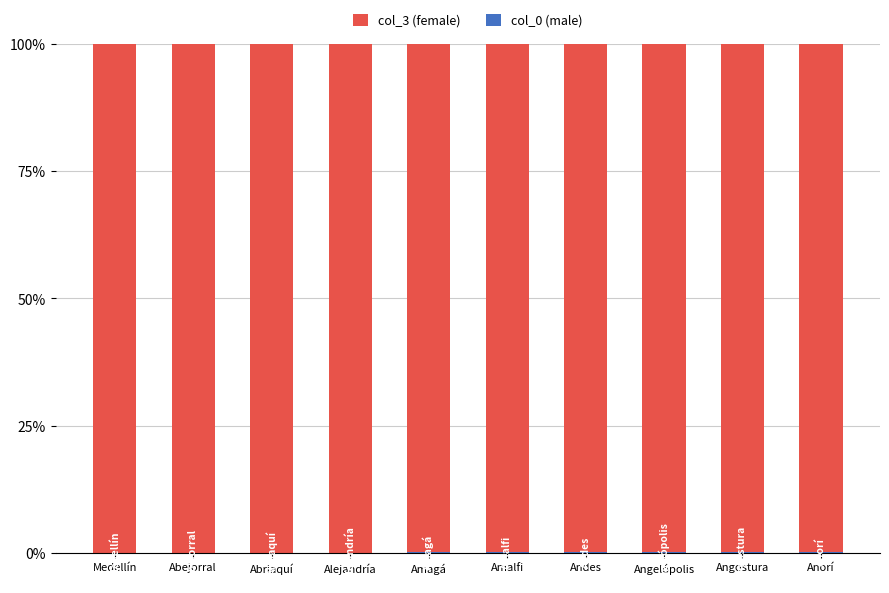

Does the chart contain stacked bars?

Yes